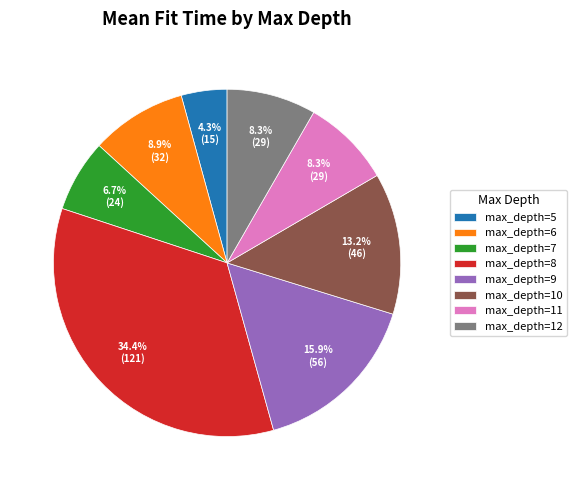

Is there a majority slice in this chart?

No